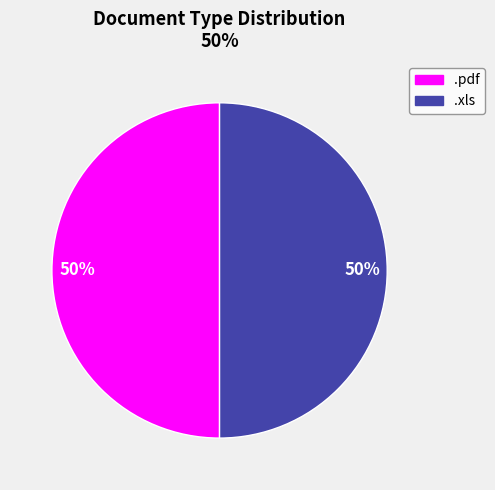

To the nearest percent, what is the average slice percentage?

50%